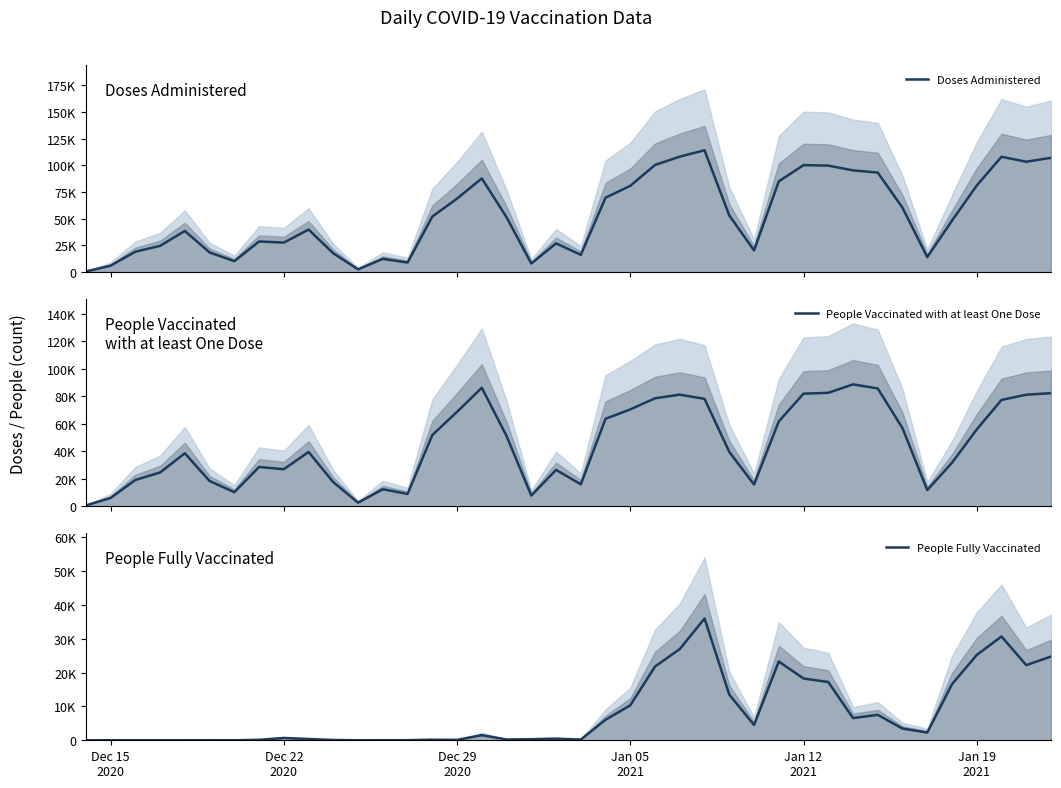

What is the minimum value for People Vaccinated with at least One Dose?

508